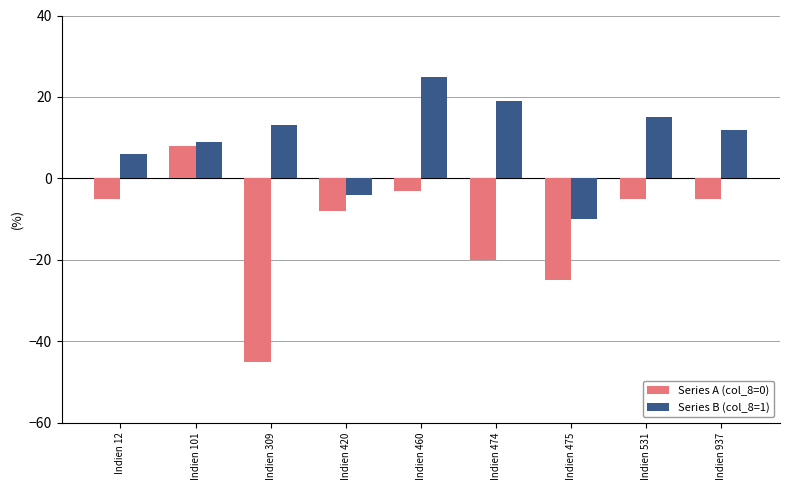

What is the total value across all series at Indien 475?

-35